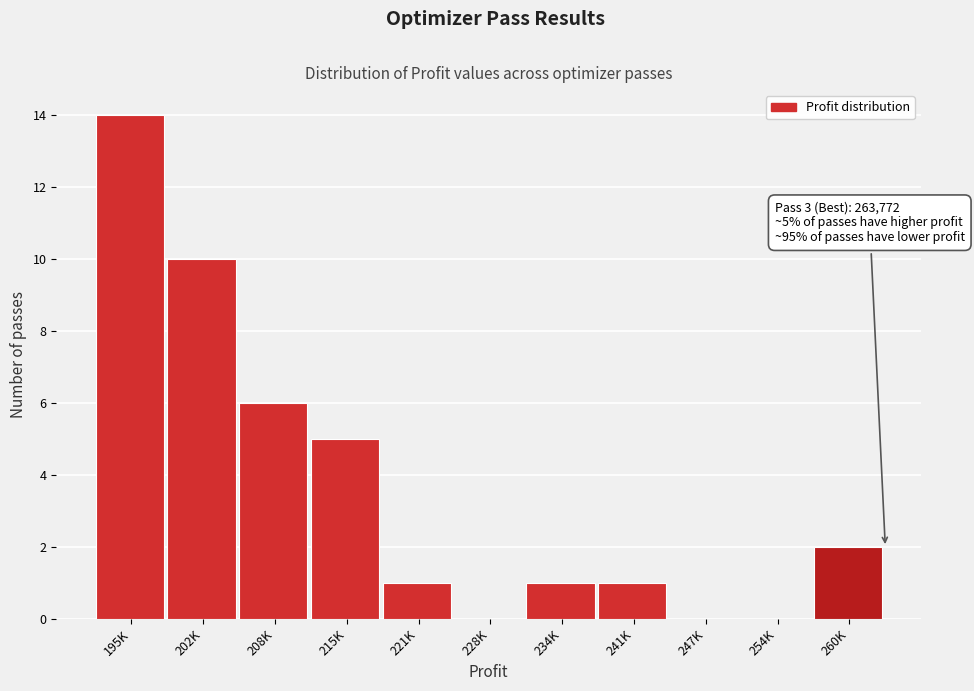

Reading left to right, extract all data points from this chart.

195K=14	202K=10	208K=6	215K=5	221K=1	228K=0	234K=1	241K=1	247K=0	254K=0	260K=2